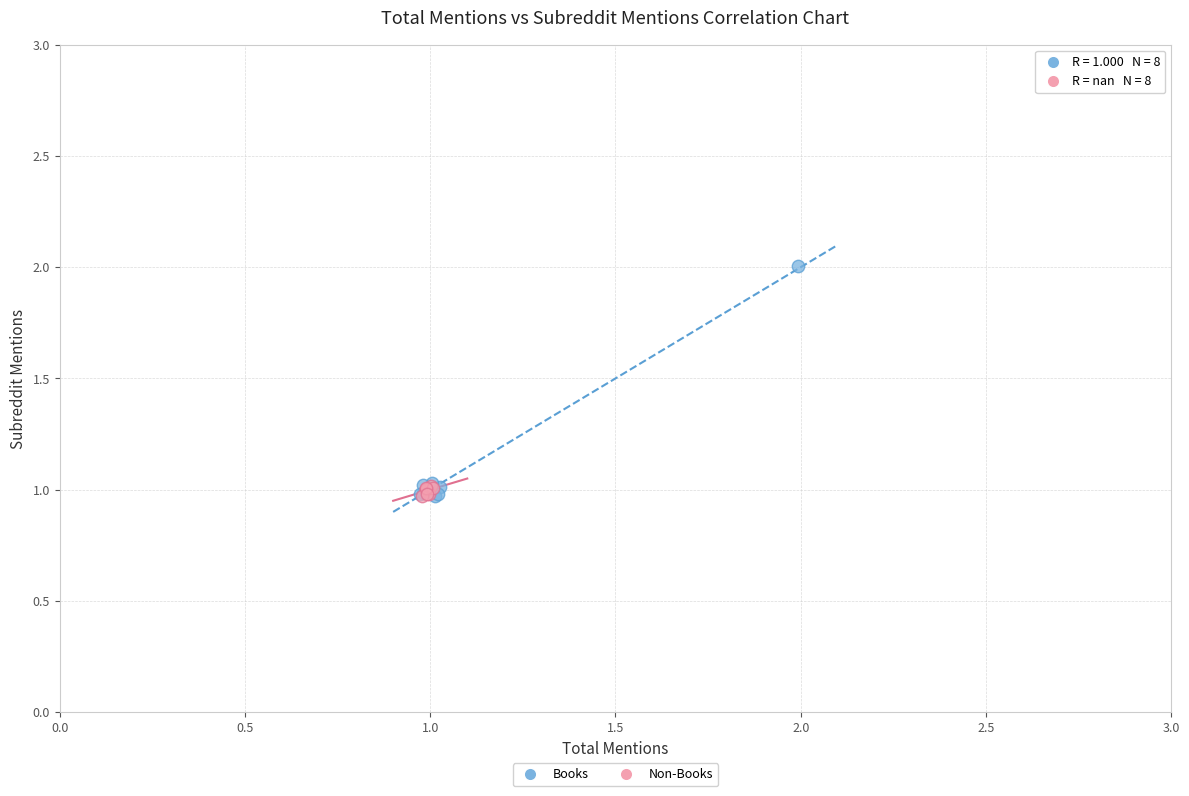

Which series has the largest Y range (max minus min)?

Books